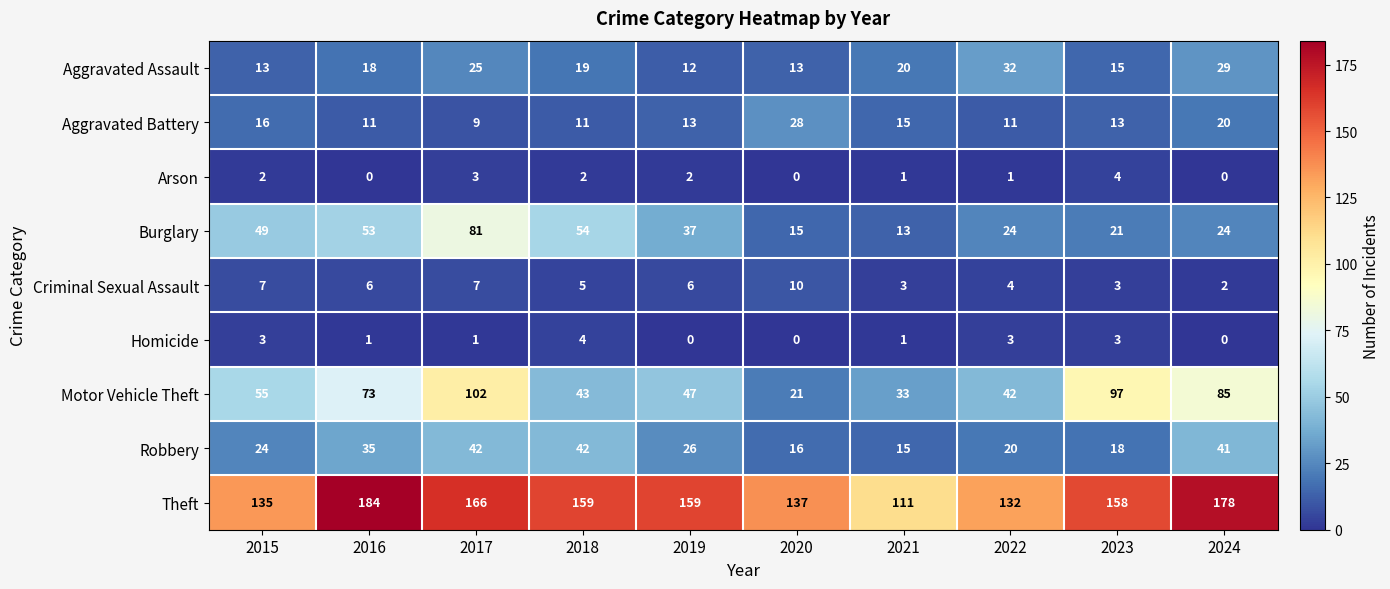

Rank the series at 2017 from lowest to highest value.

Homicide, Arson, Criminal Sexual Assault, Aggravated Battery, Aggravated Assault, Robbery, Burglary, Motor Vehicle Theft, Theft